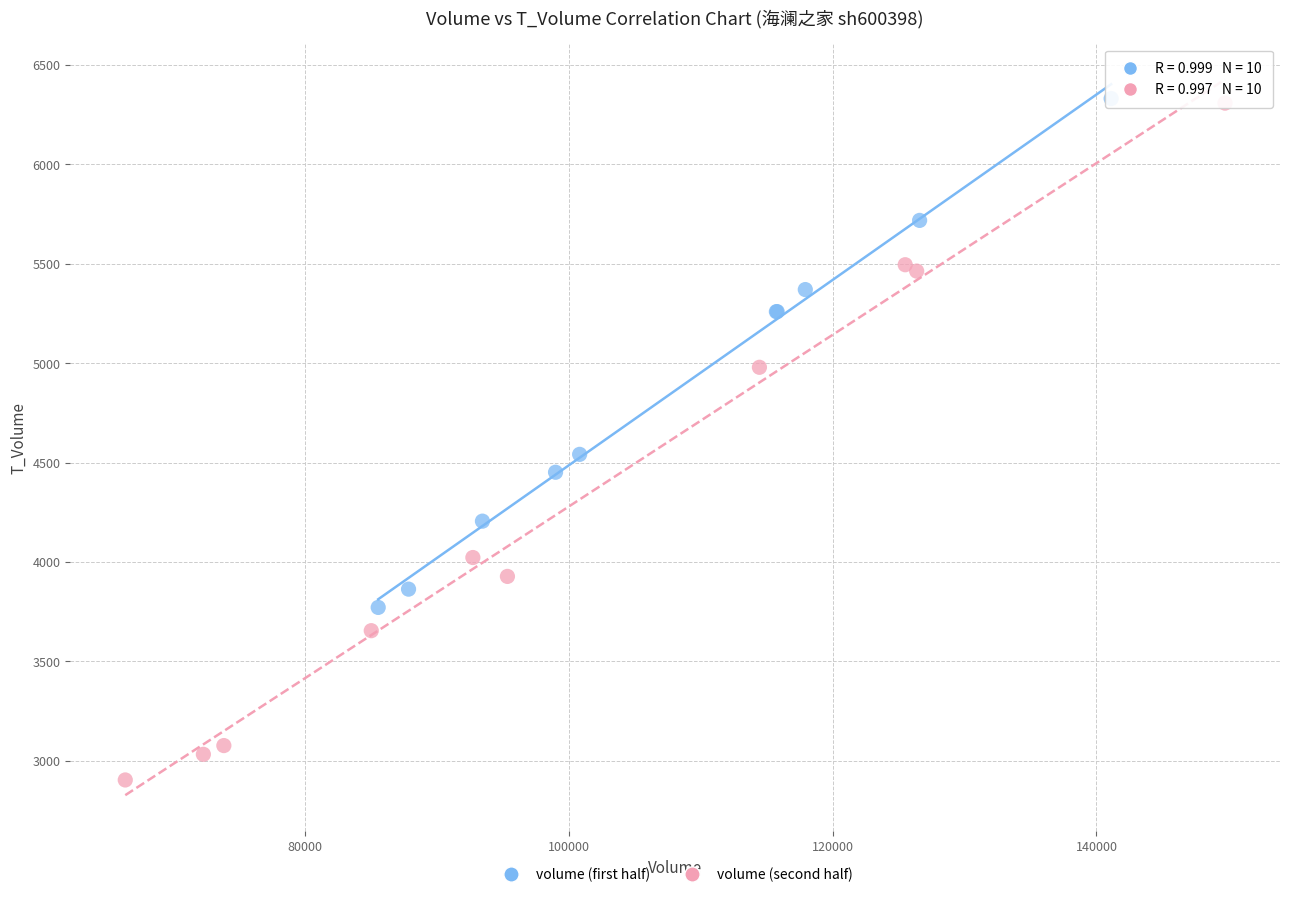

Which series reaches the minimum Y coordinate?

volume (second half)